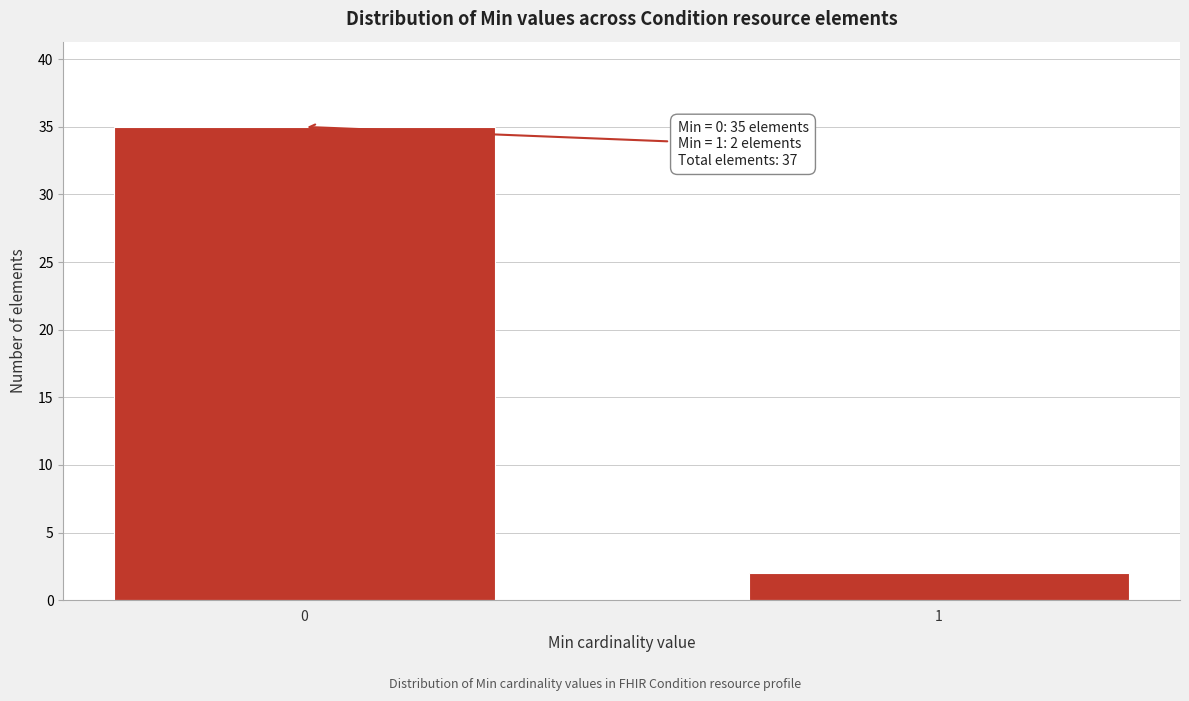

Reading left to right, transcribe all the data shown in this chart.

0=35	1=2